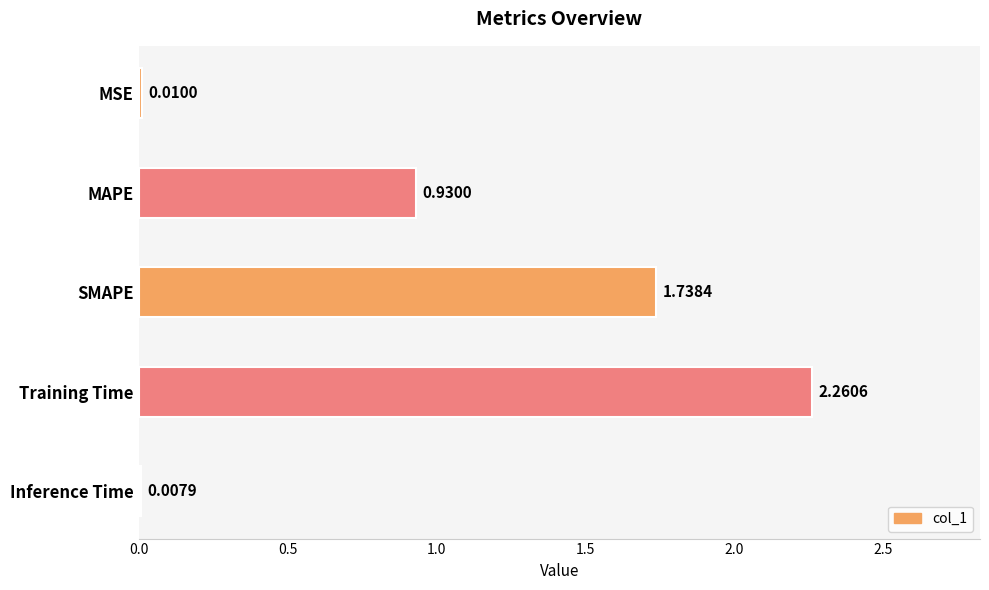

How many series are shown in this chart?

1